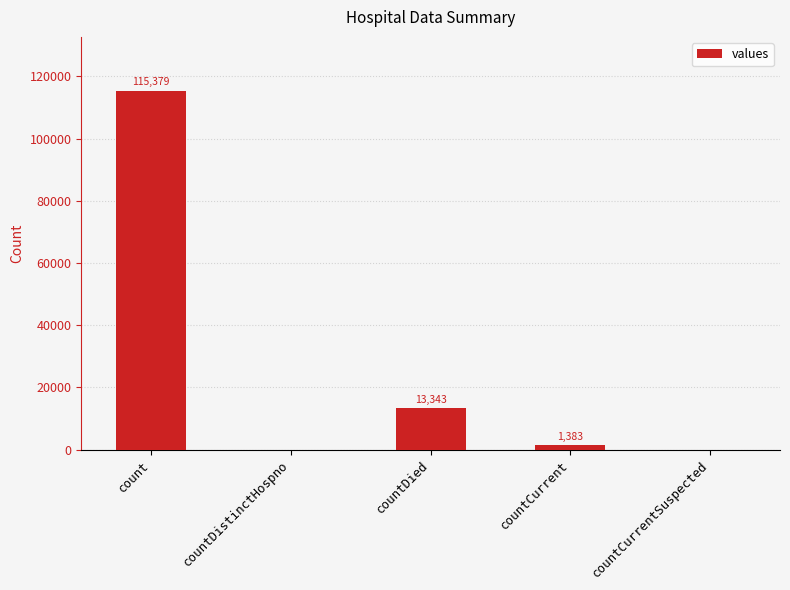

What is the change in value from countDied to countCurrent?

-11960